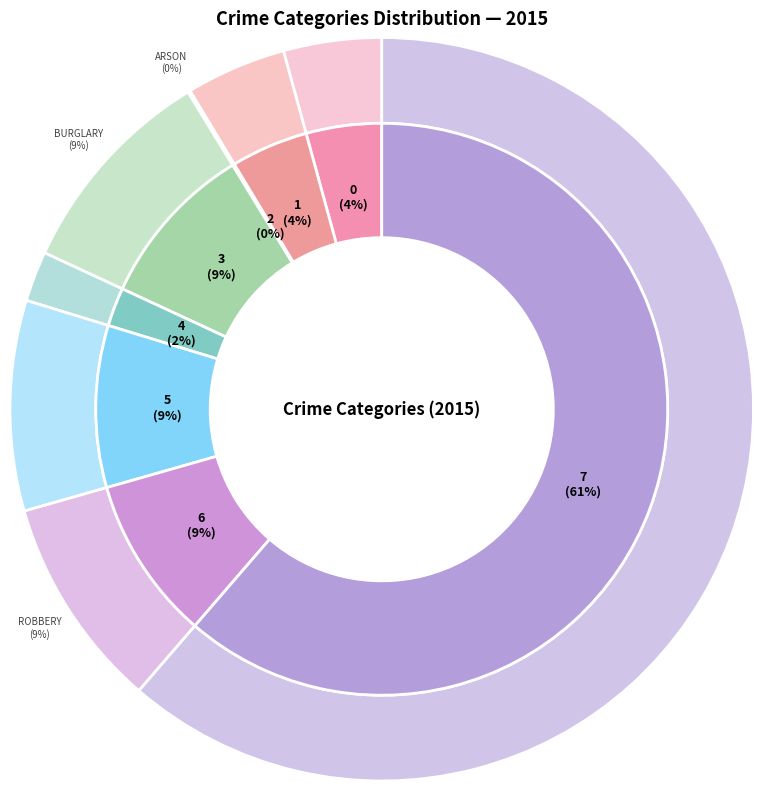

The Aggravated Battery slice represents 4% of the pie. True or false?

True